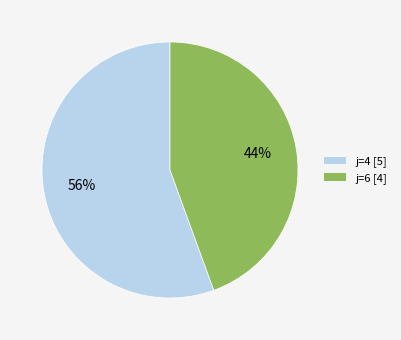

To the nearest percent, what is the combined percentage of j=6 and j=4?

100%